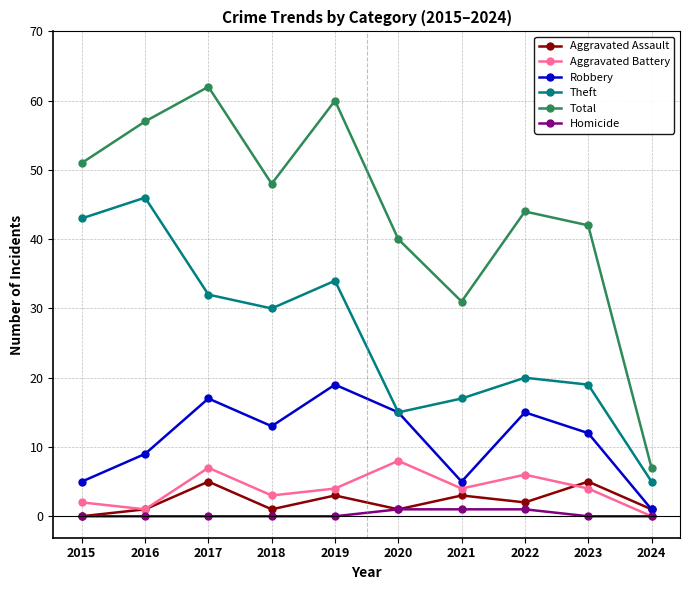

How many lines are shown in the chart?

6